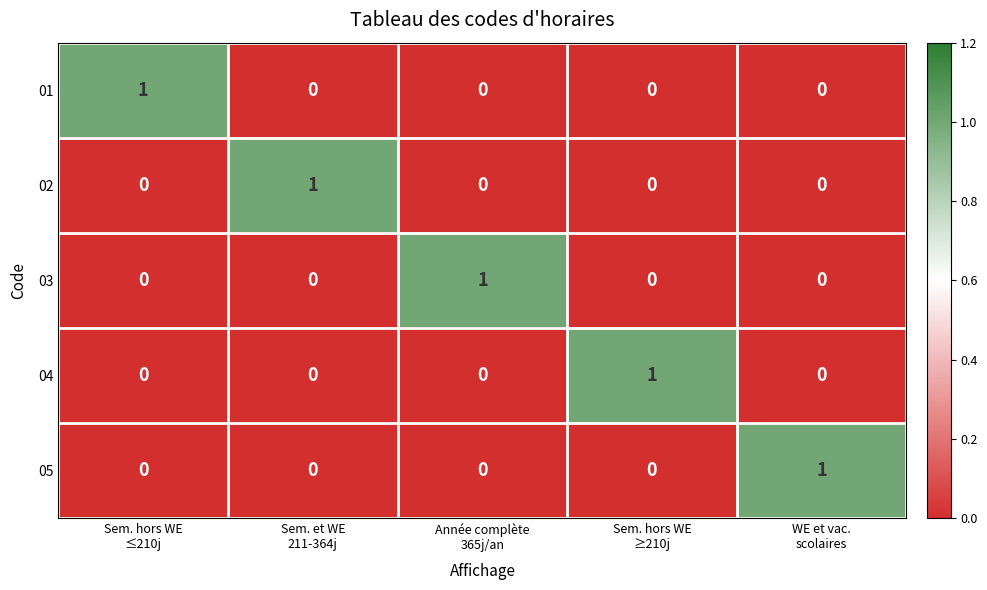

Reading right to left, what are all the values shown in this chart?

01: 0	0	0	0	1
02: 0	0	0	1	0
03: 0	0	1	0	0
04: 0	1	0	0	0
05: 1	0	0	0	0